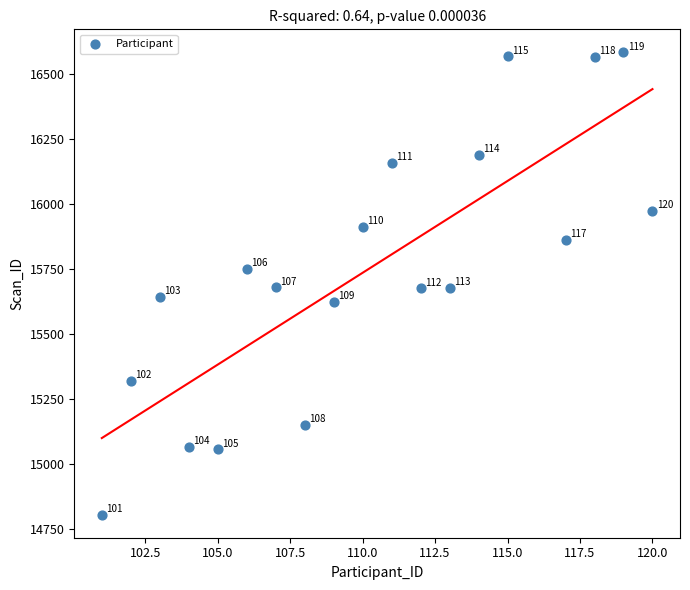

What Y value in the scatter plot is closest to 15694?

15679